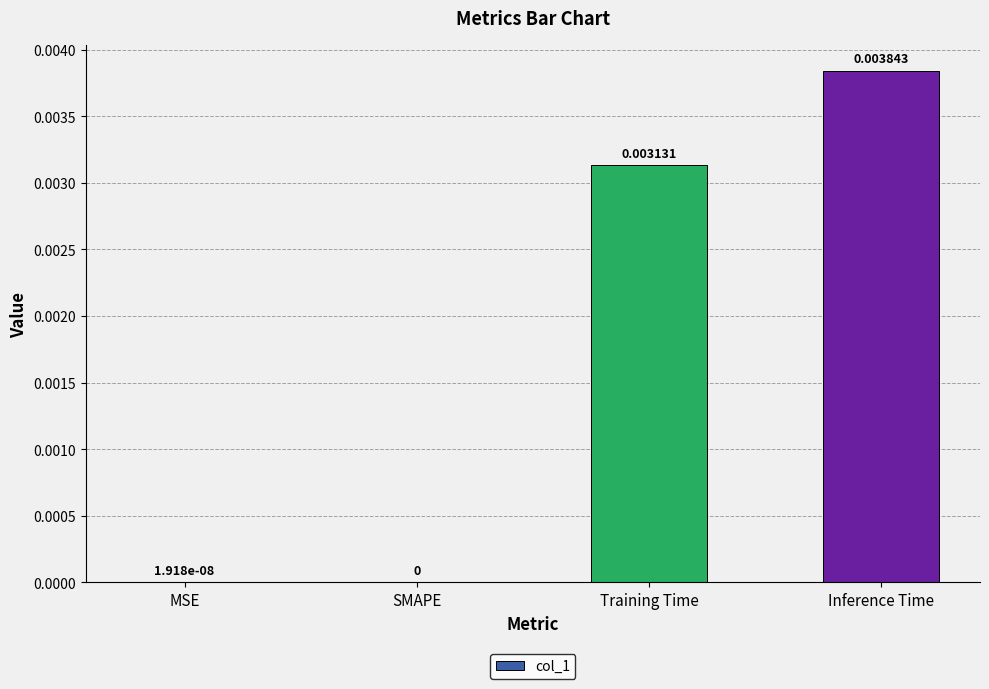

How many values are above zero?

3